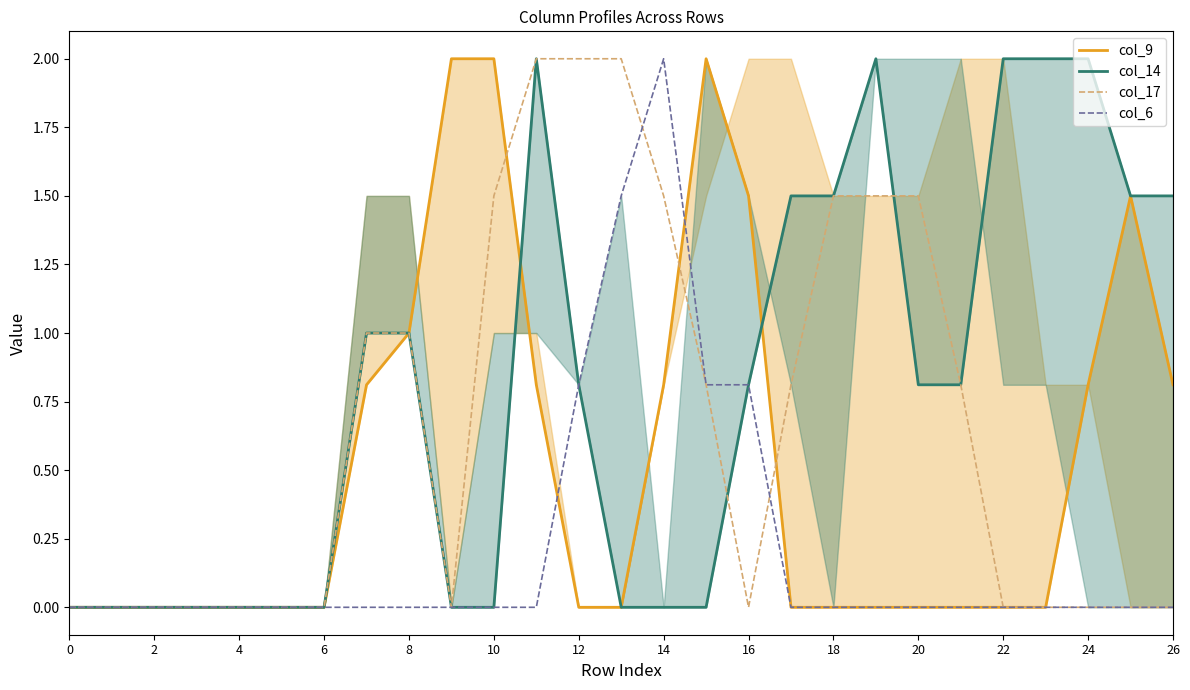

Is it true that col_6 equals 0.0 at 18?

True